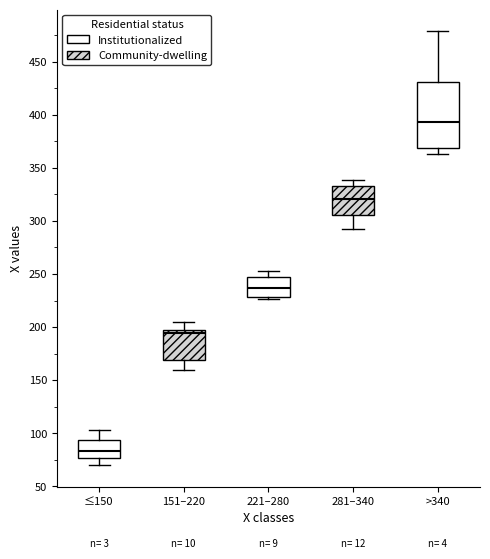

Reading left to right, transcribe this box plot: for each box, give where its median line is, the range the box spans, and where its two whiskers end, as read against the y-axis. The values are not printed on the chart, so give them approximately, as read against the axis.

≤150: median 85, box 75 to 95, whiskers 70 to 105
151–220: median 195, box 170 to 200, whiskers 160 to 205
221–280: median 235, box 230 to 245, whiskers 225 to 255
281–340: median 320, box 305 to 335, whiskers 290 to 340
>340: median 395, box 370 to 430, whiskers 365 to 480